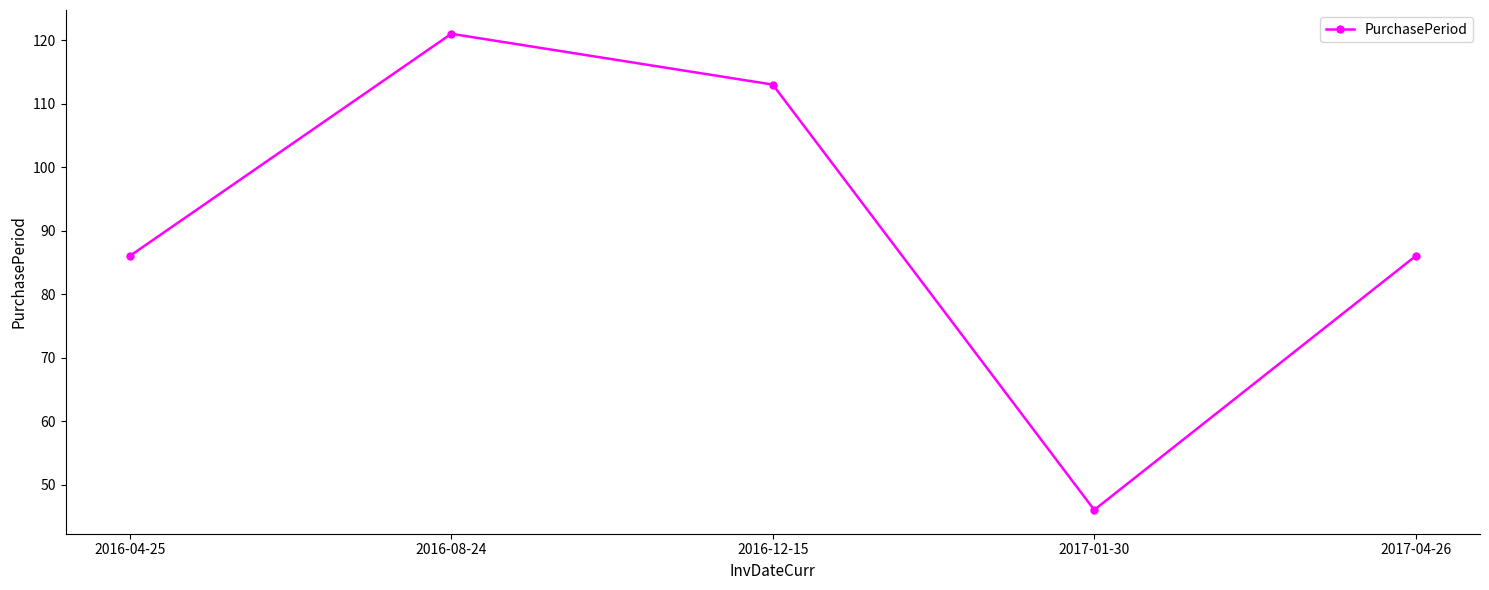

What is the sum of the values at 2017-01-30 and 2016-04-25?

132